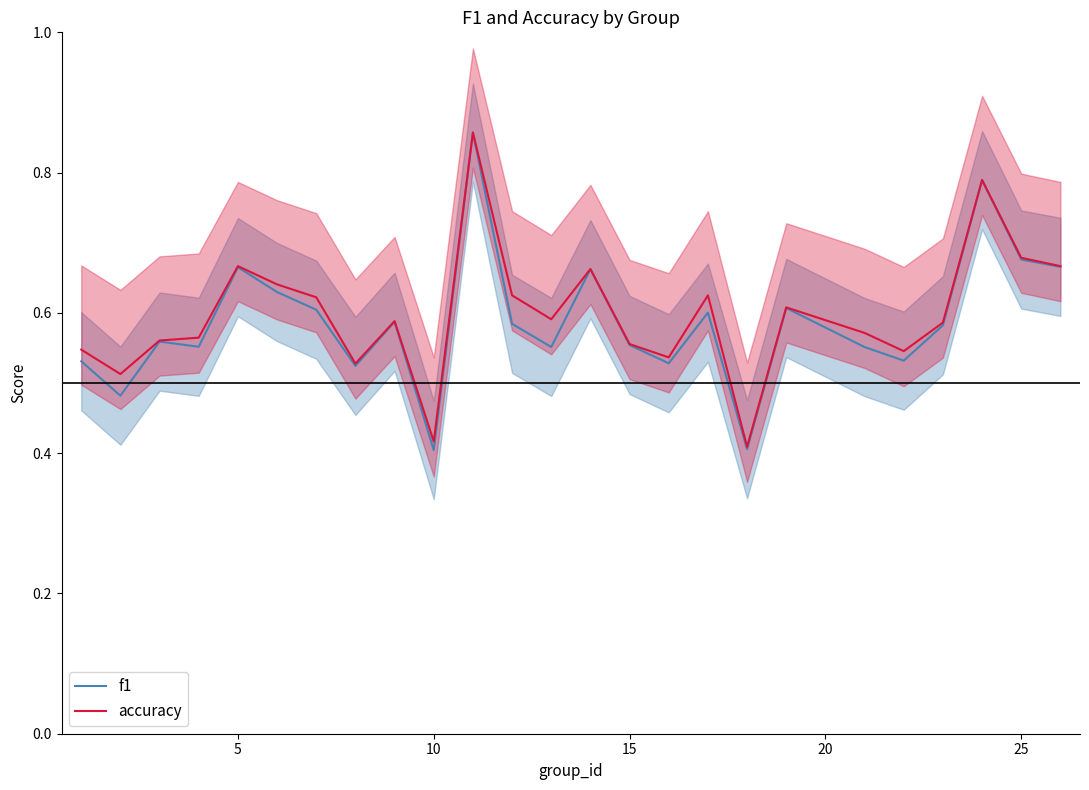

In accuracy, how many points are higher than both neighbors (excluding endpoints)?

7